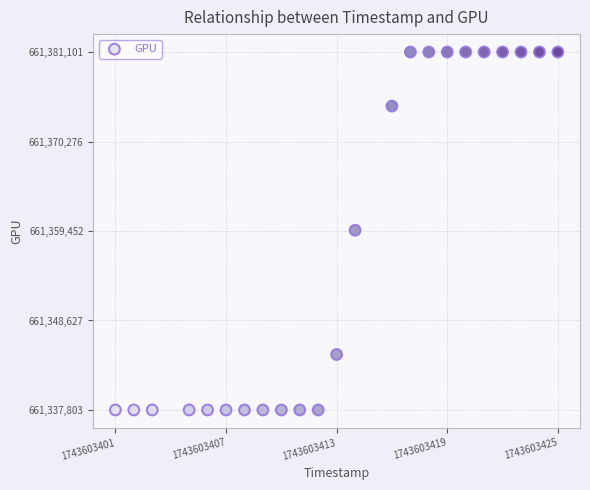

What is the range of Y values (max minus min)?

43298